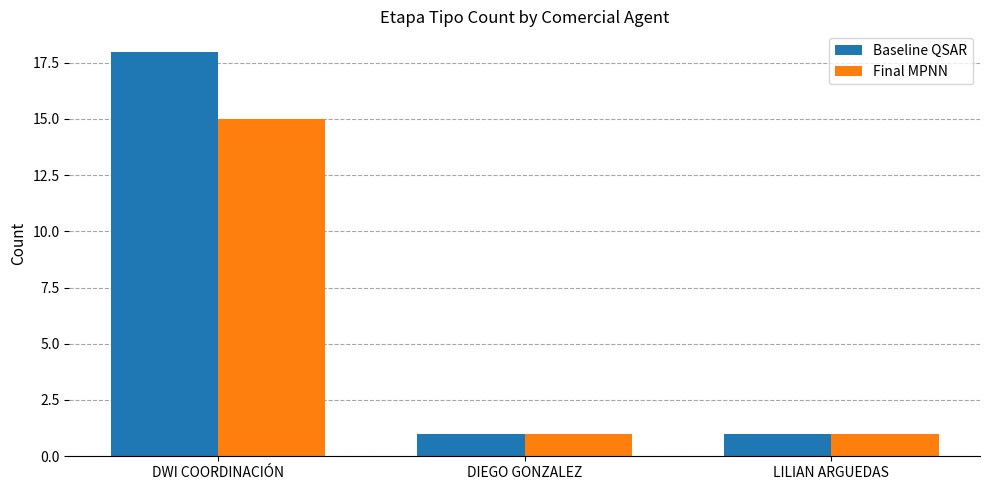

What is the average value of the Final MPNN series?

6